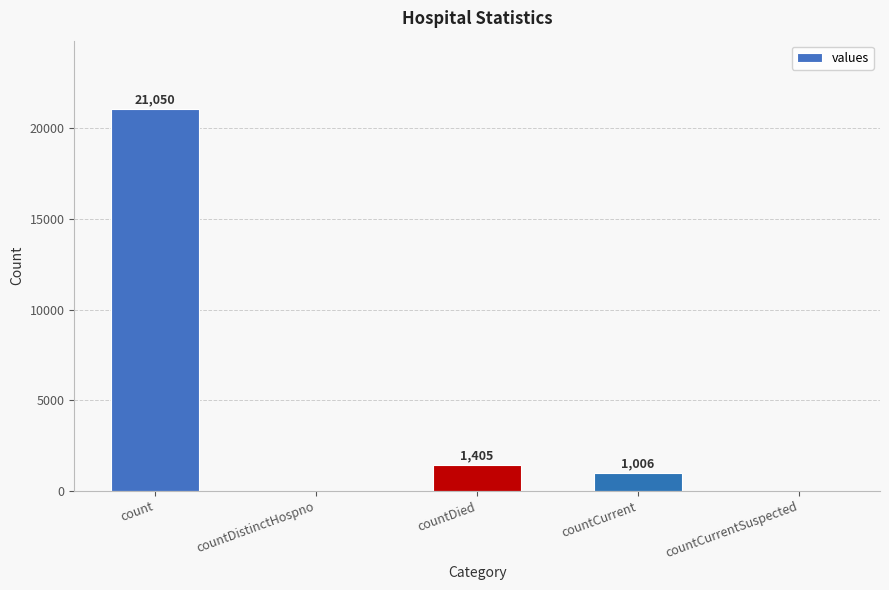

How many data points does each series have?

5